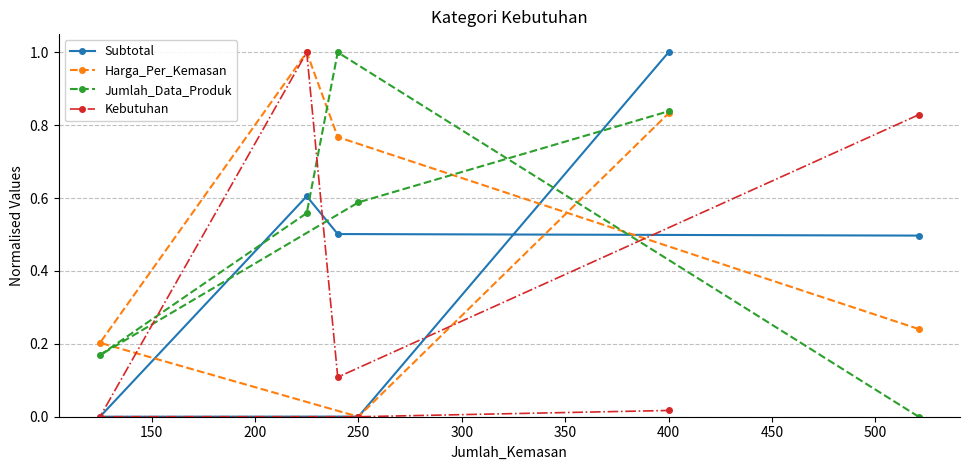

How many lines are shown in the chart?

4